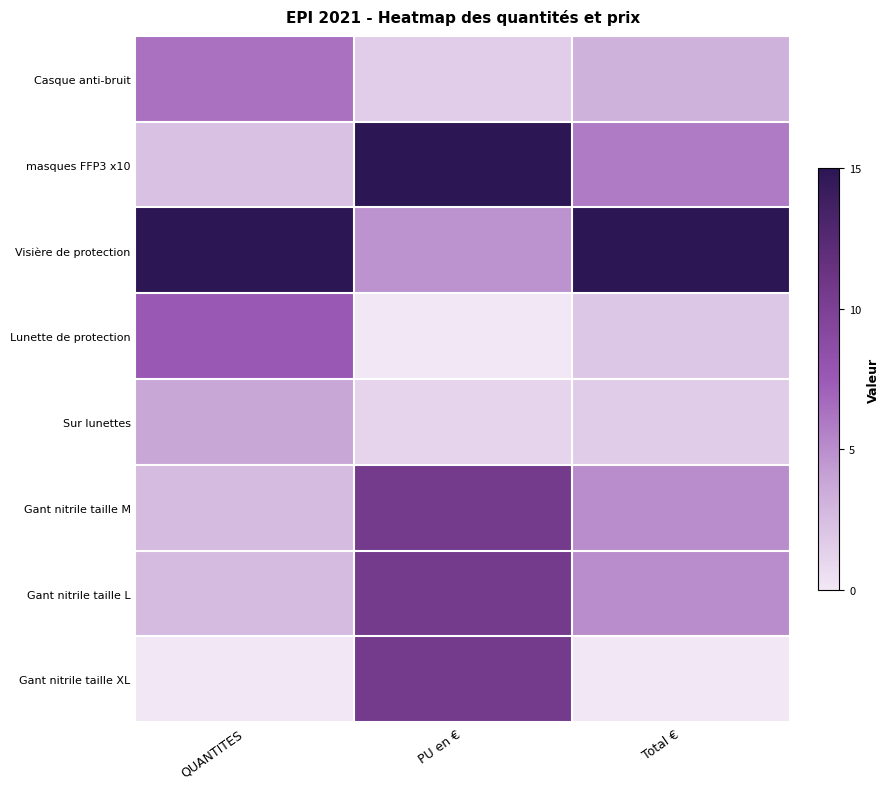

Between QUANTITES and PU en €, which series saw the biggest shift?

masques FFP3 x10